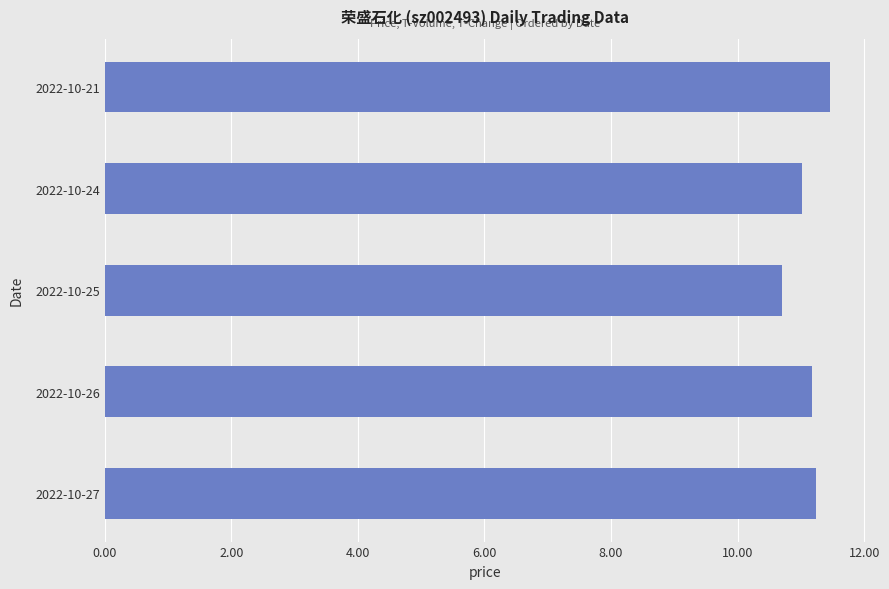

What is the maximum value shown in the chart?

11.5